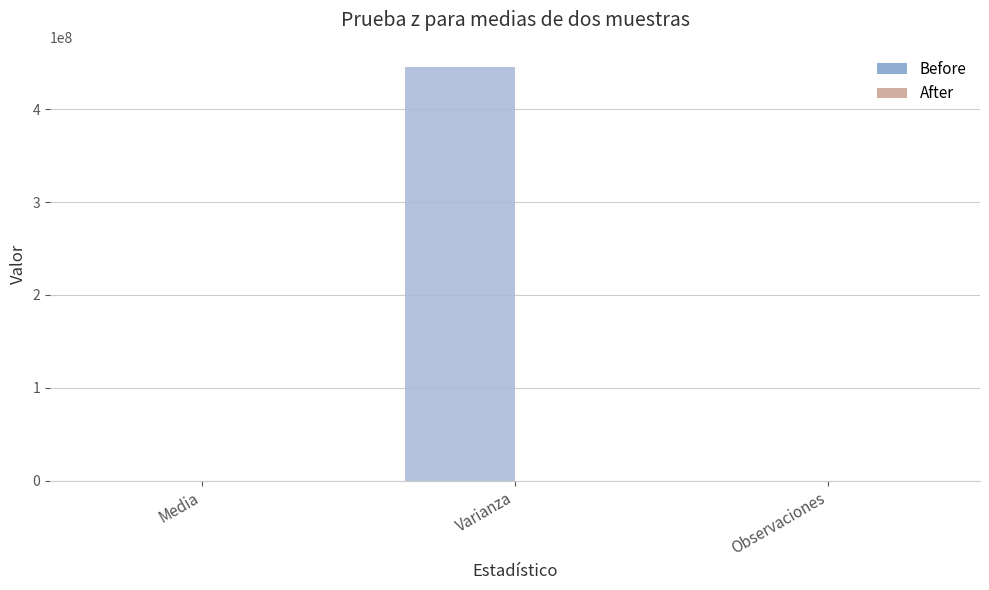

Between Varianza and Observaciones, which series saw the biggest shift?

Before